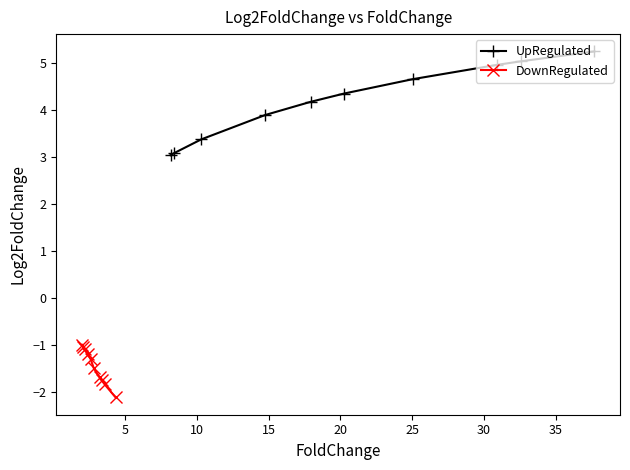

What is the value of the UpRegulated point at the 7th from the left?

4.6